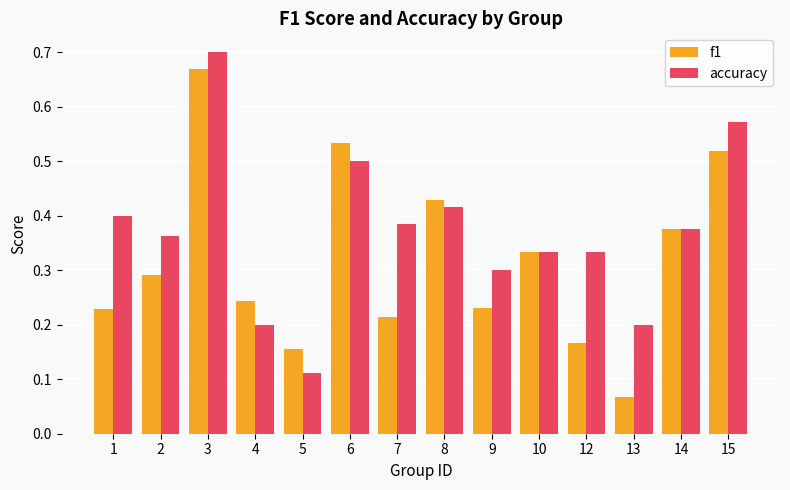

Where is accuracy nearest to the value 0?

5